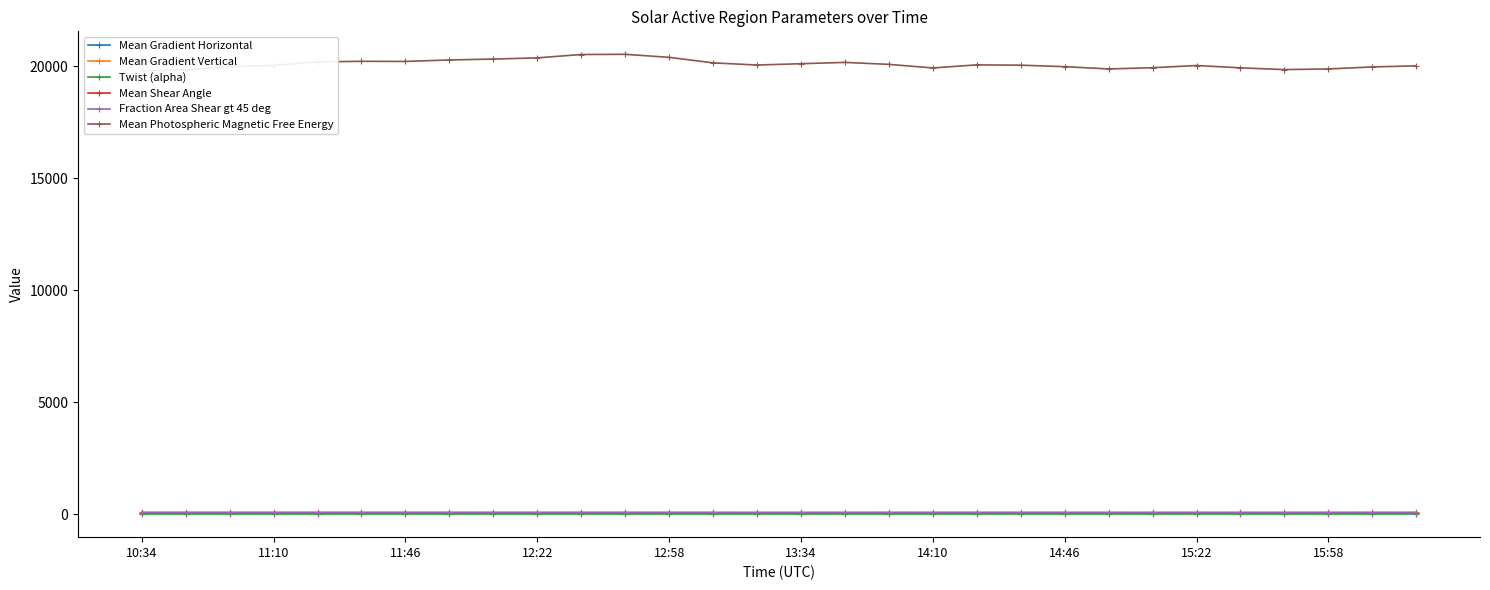

What is the approximate value of Mean Gradient Vertical at 16?

87.4